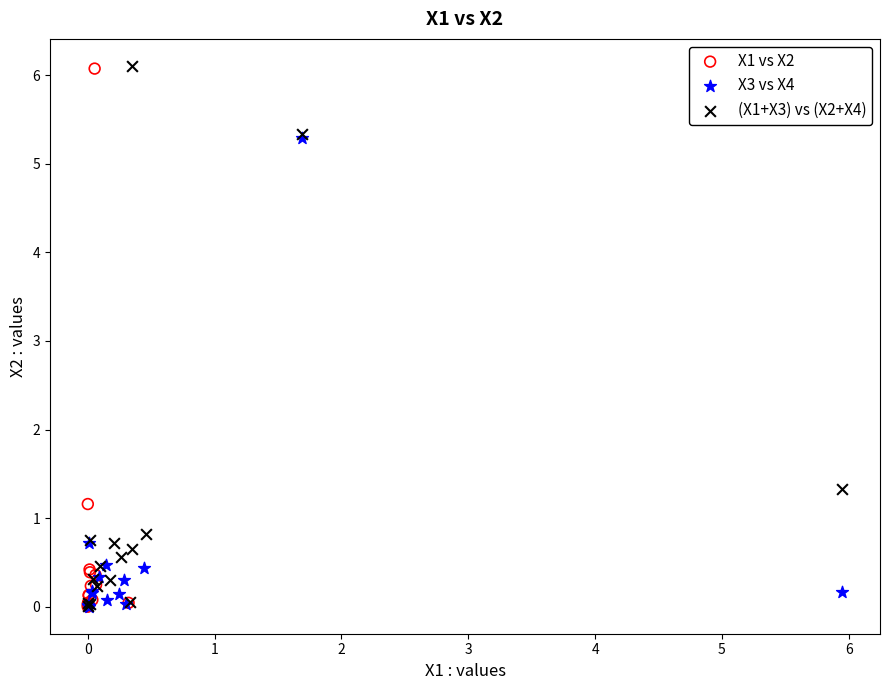

Which series has the largest Y range (max minus min)?

(X1+X3) vs (X2+X4)